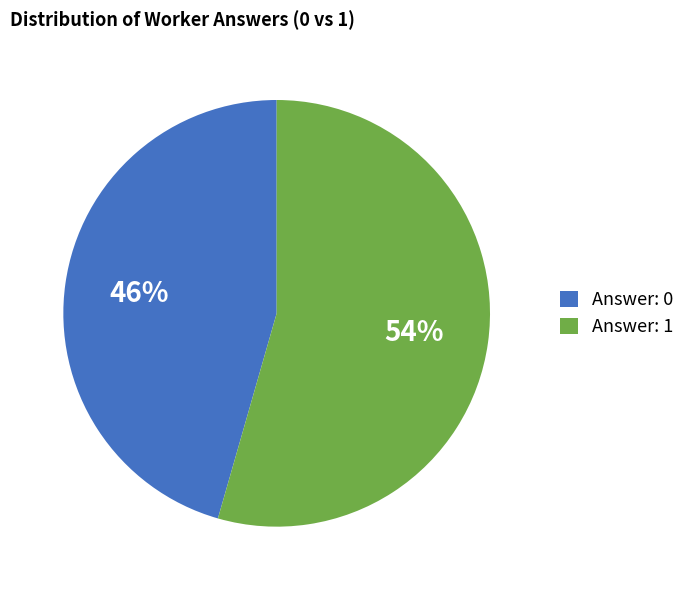

Does Answer: 1 represent more than half of the total?

Yes